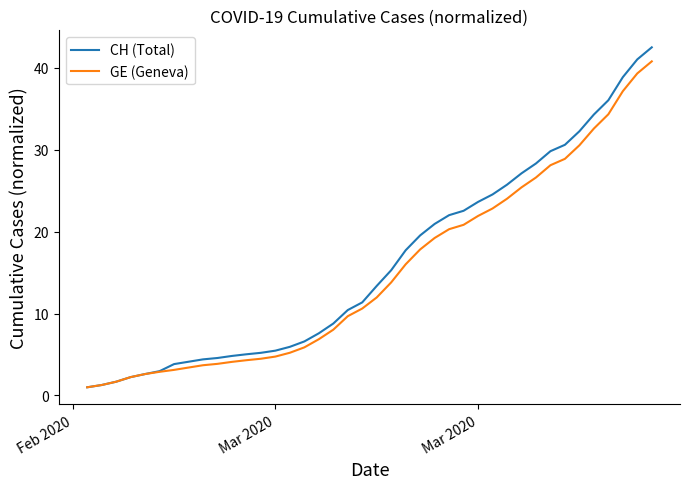

What is the greatest value displayed?

42.5